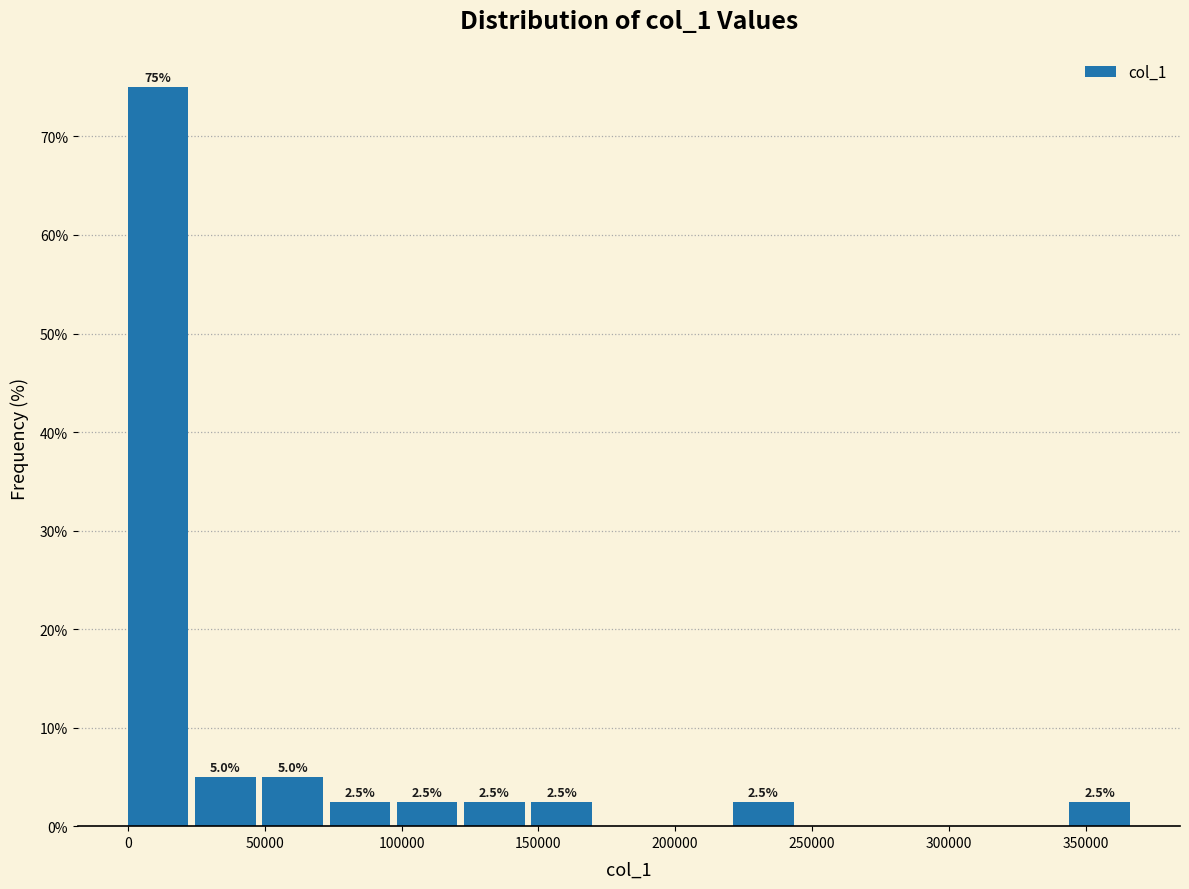

Which range on the x-axis has the tallest bar?

0 to 25000